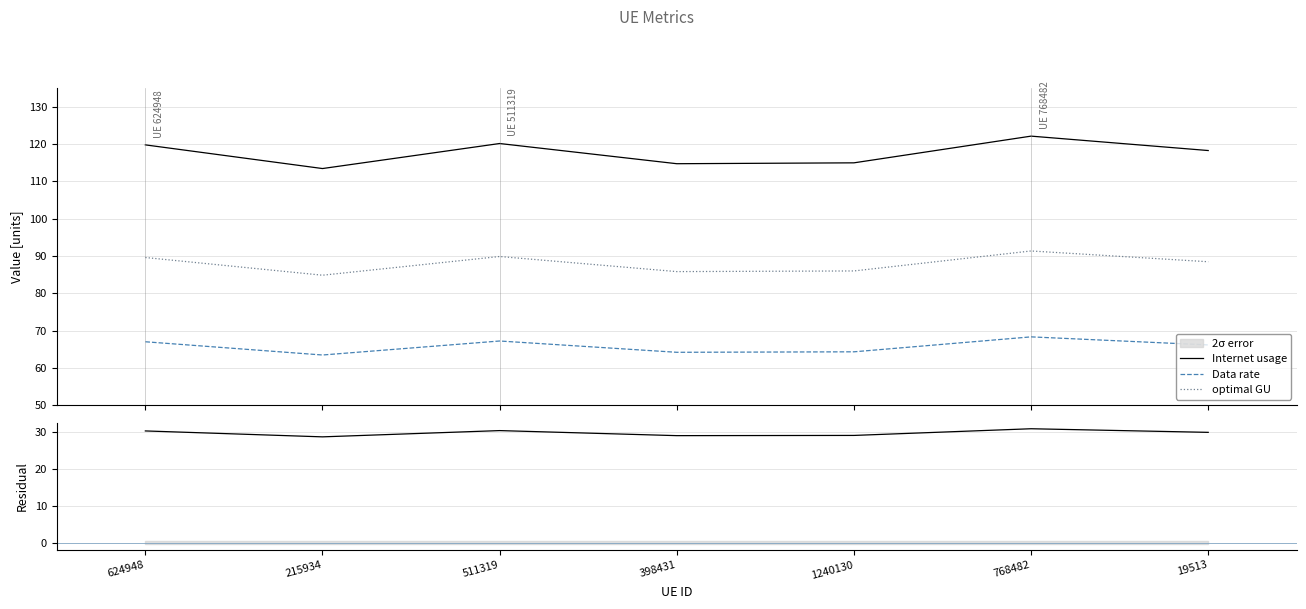

True or false: Residual and Internet usage cross at least once.

False